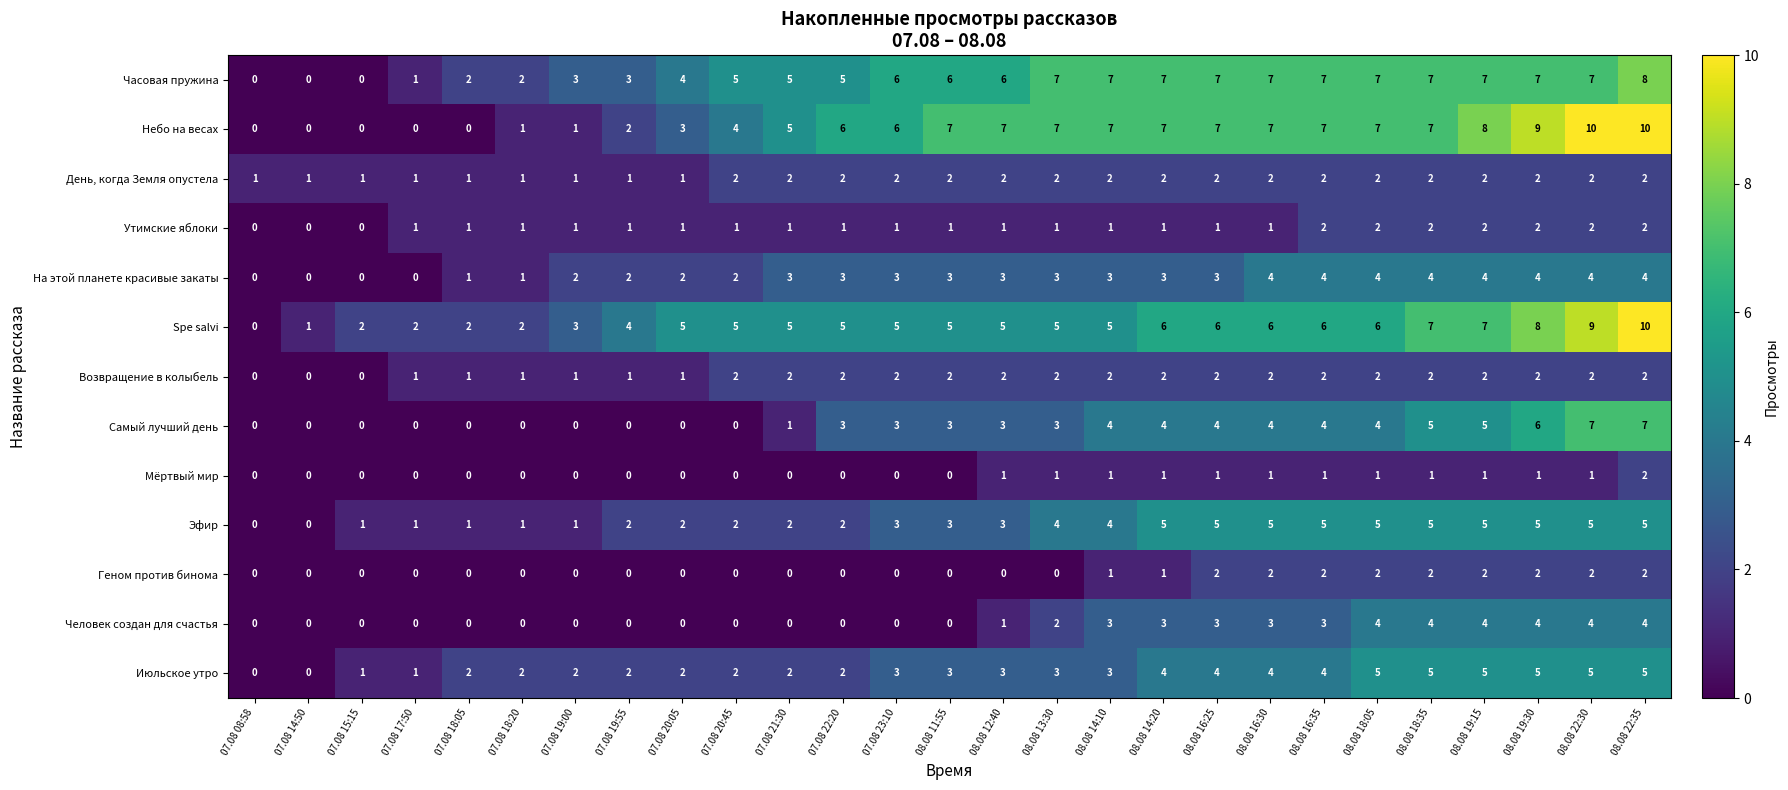

The На этой планете красивые закаты series shows 4 at 08.08 22:30. True or false?

True